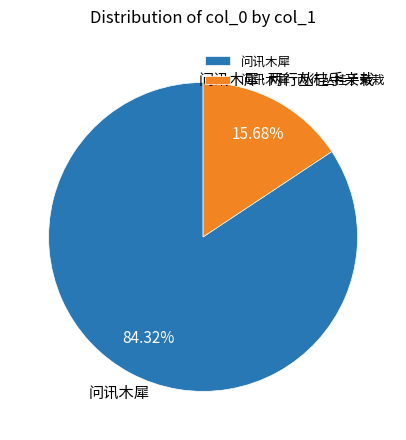

To the nearest percent, what is the difference between the largest and smallest slice percentages?

69%